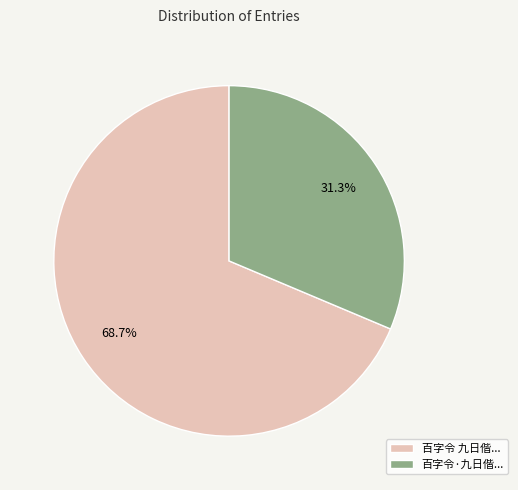

What is the majority slice?

百字令 九日偕...